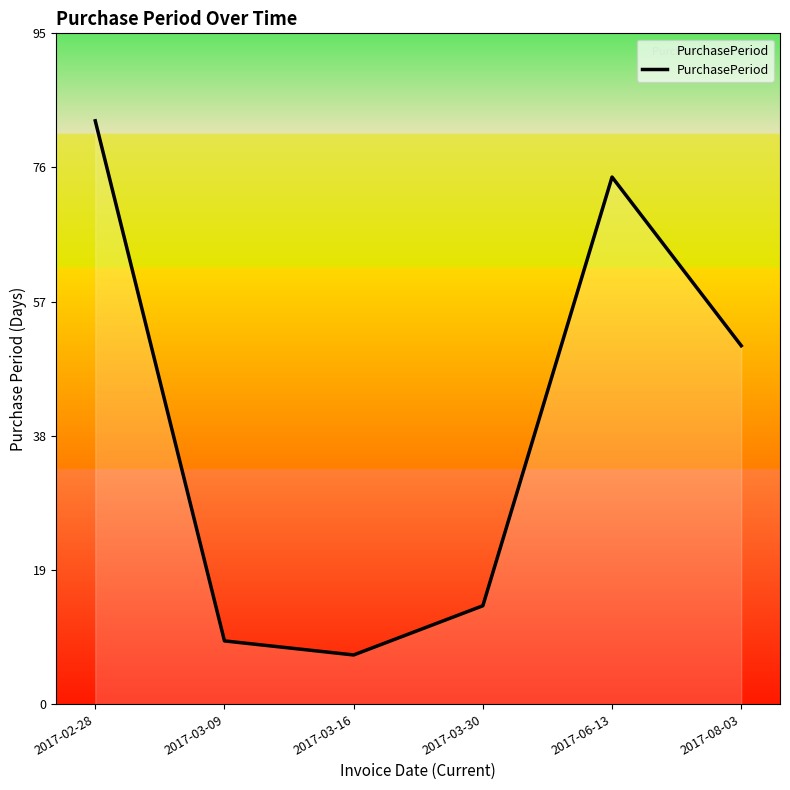

Reading left to right, list all the values displayed in this chart.

83	9	7	14	75	51